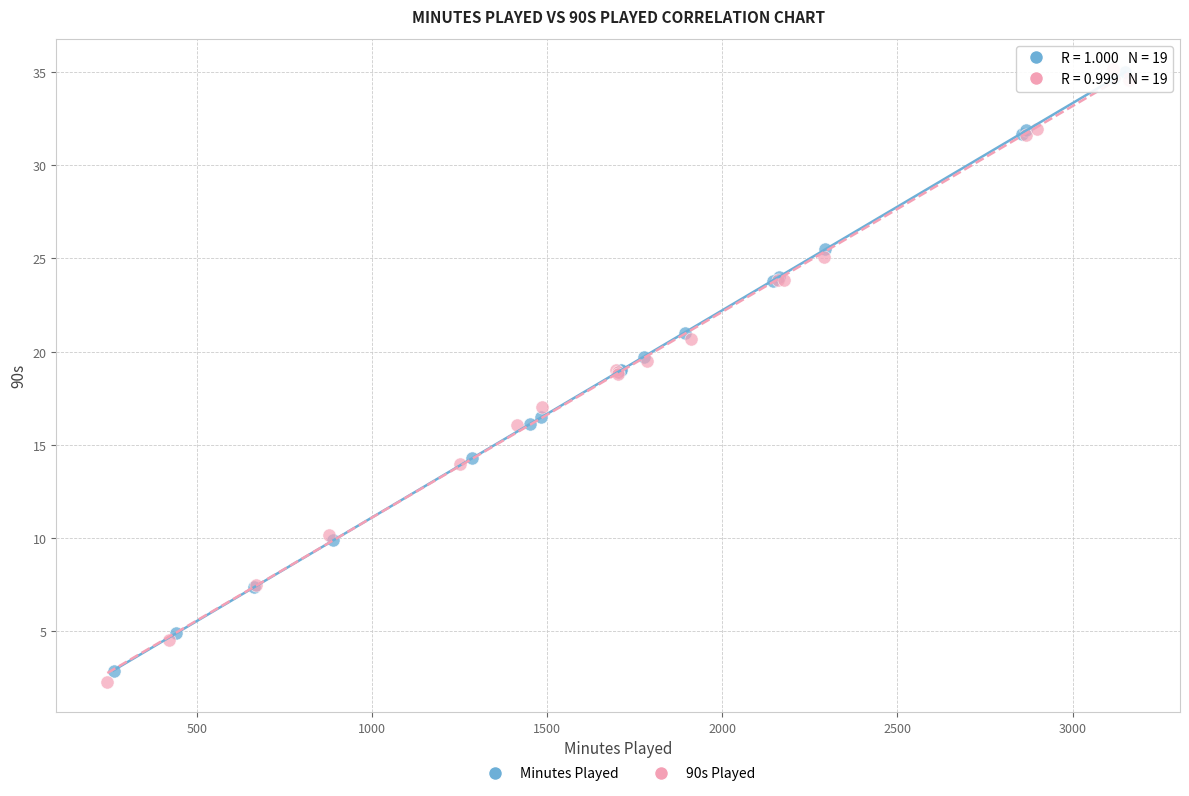

Which series has the largest Y range (max minus min)?

90s Played